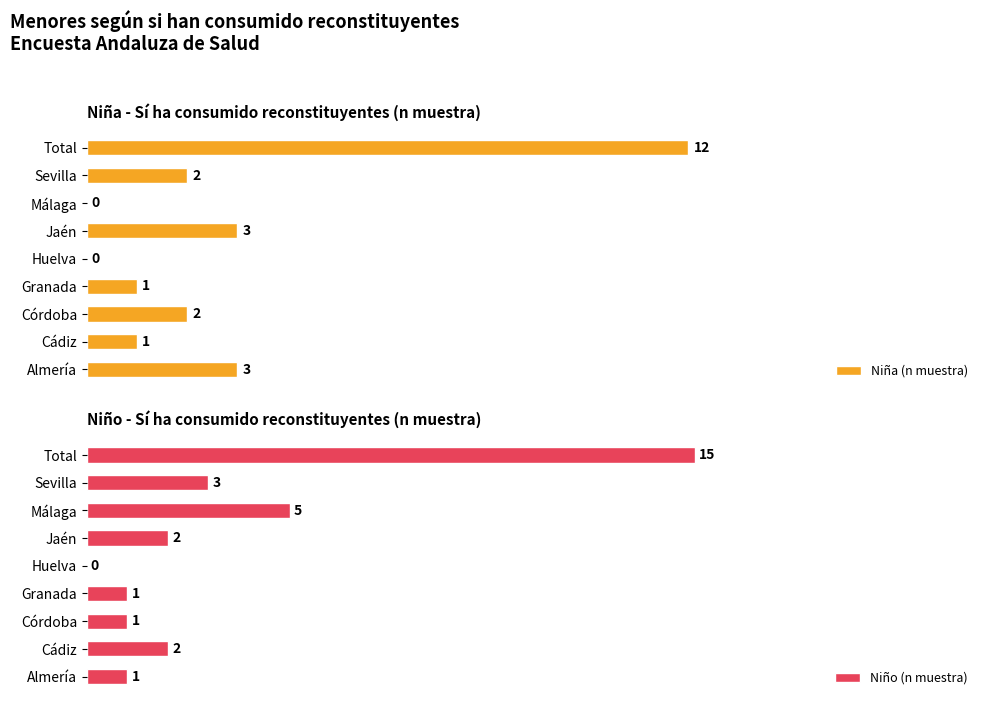

How many bars are there in each group?

2